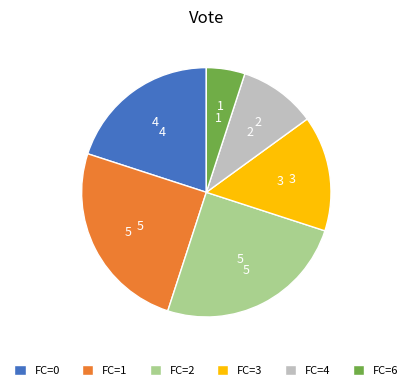

The FC=0 slice represents 20% of the pie. True or false?

True